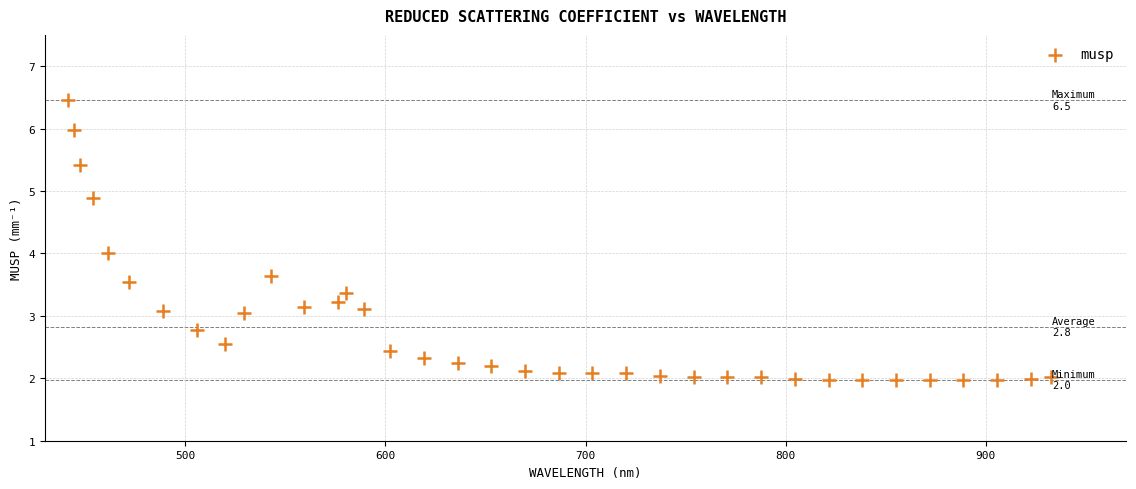

What is the range of X values (max minus min)?

490.9